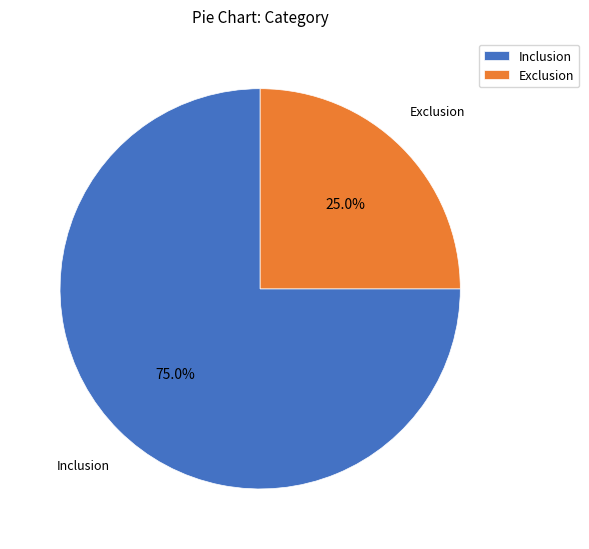

To the nearest percent, what is the difference between the largest and smallest slice percentages?

50%